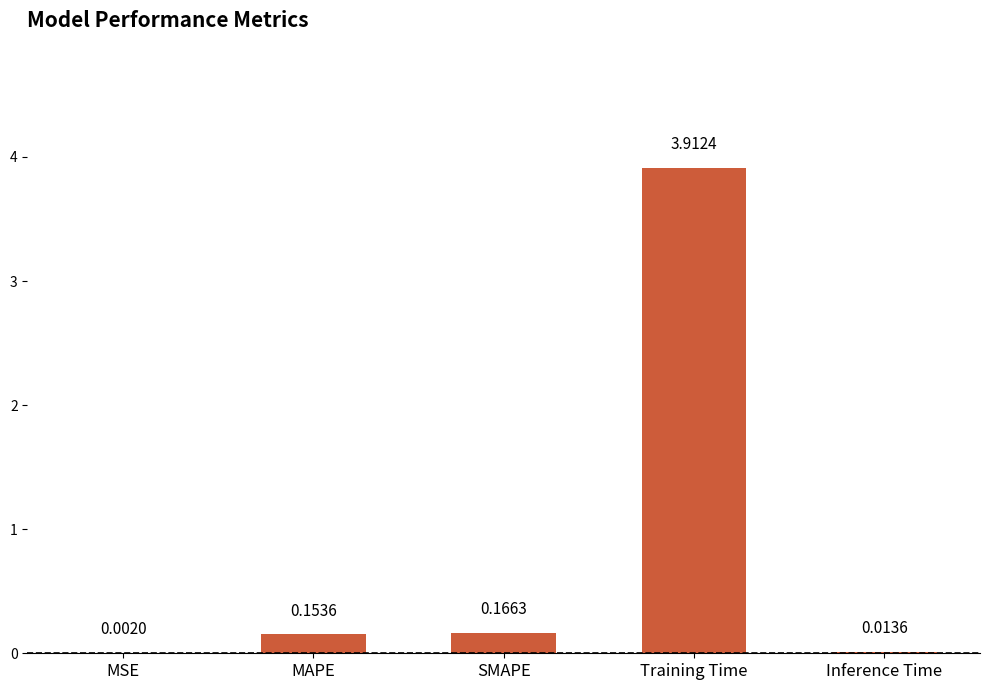

What is the maximum value shown in the chart?

3.9